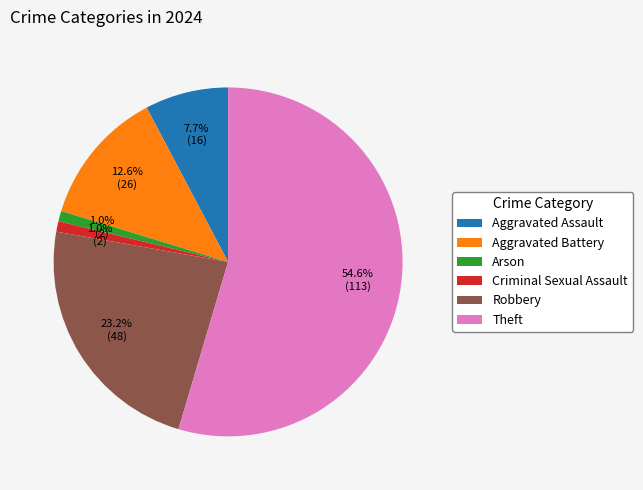

What percentage is NOT represented by Robbery?

76.8%